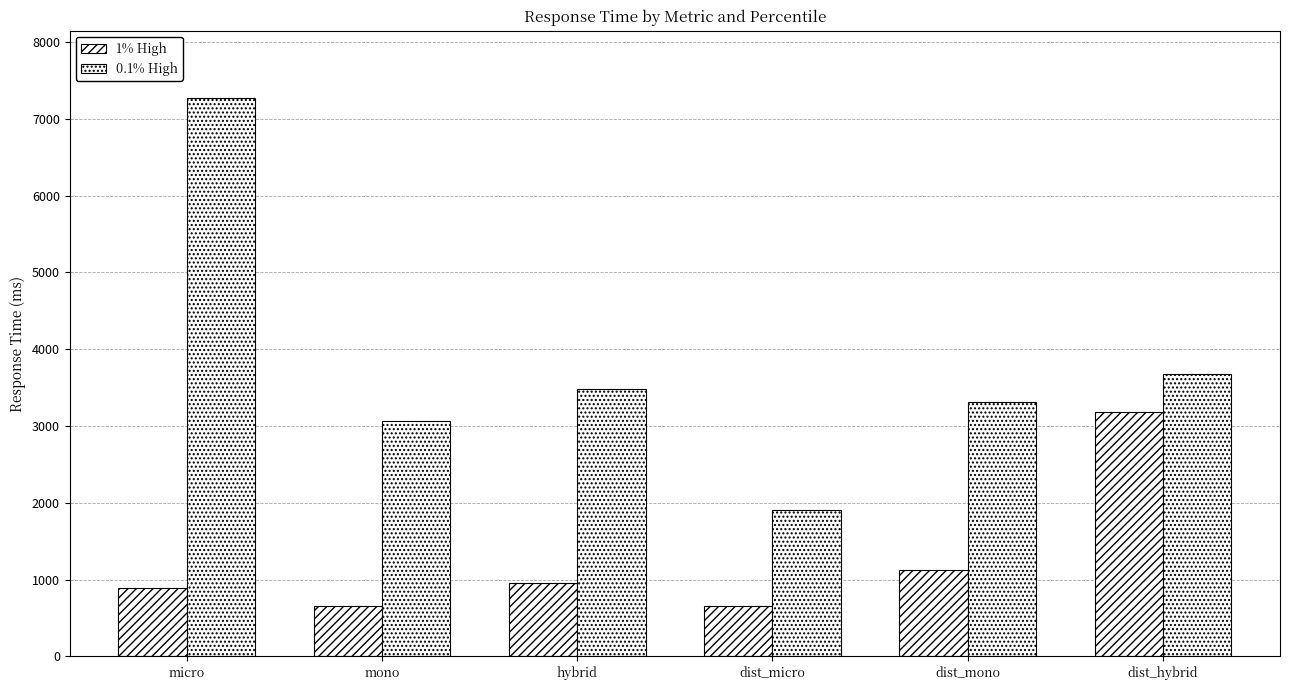

How many series are shown in this chart?

2